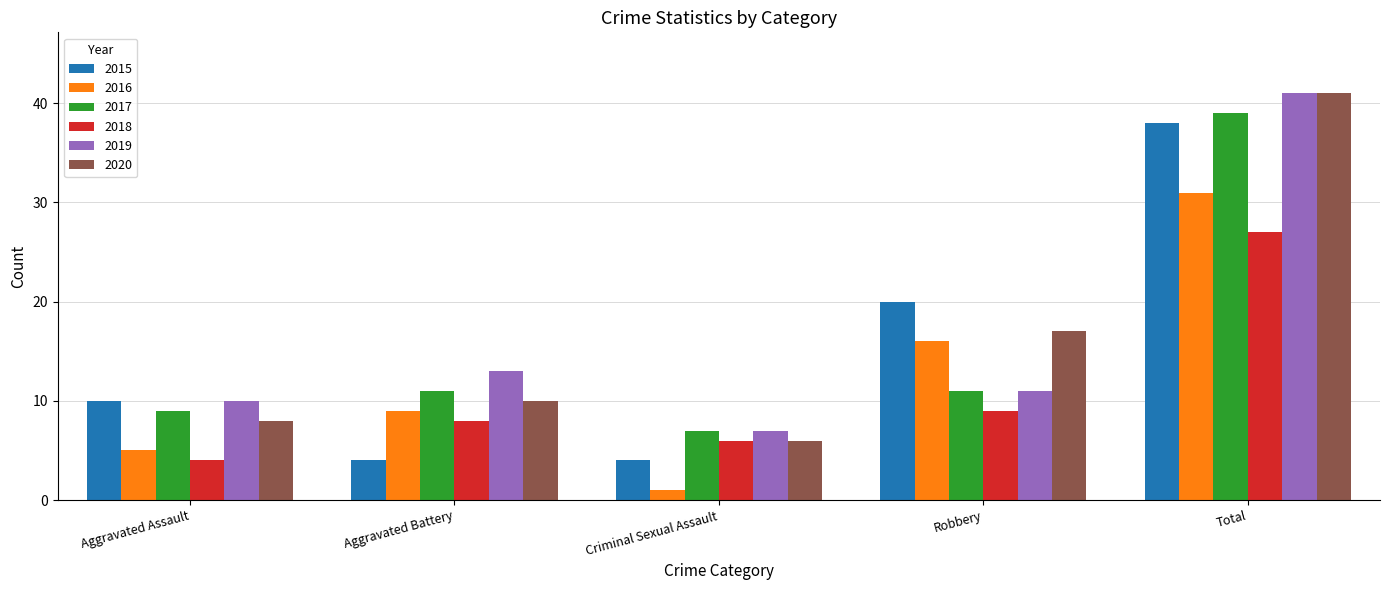

At which label does 2016 reach its peak?

Total